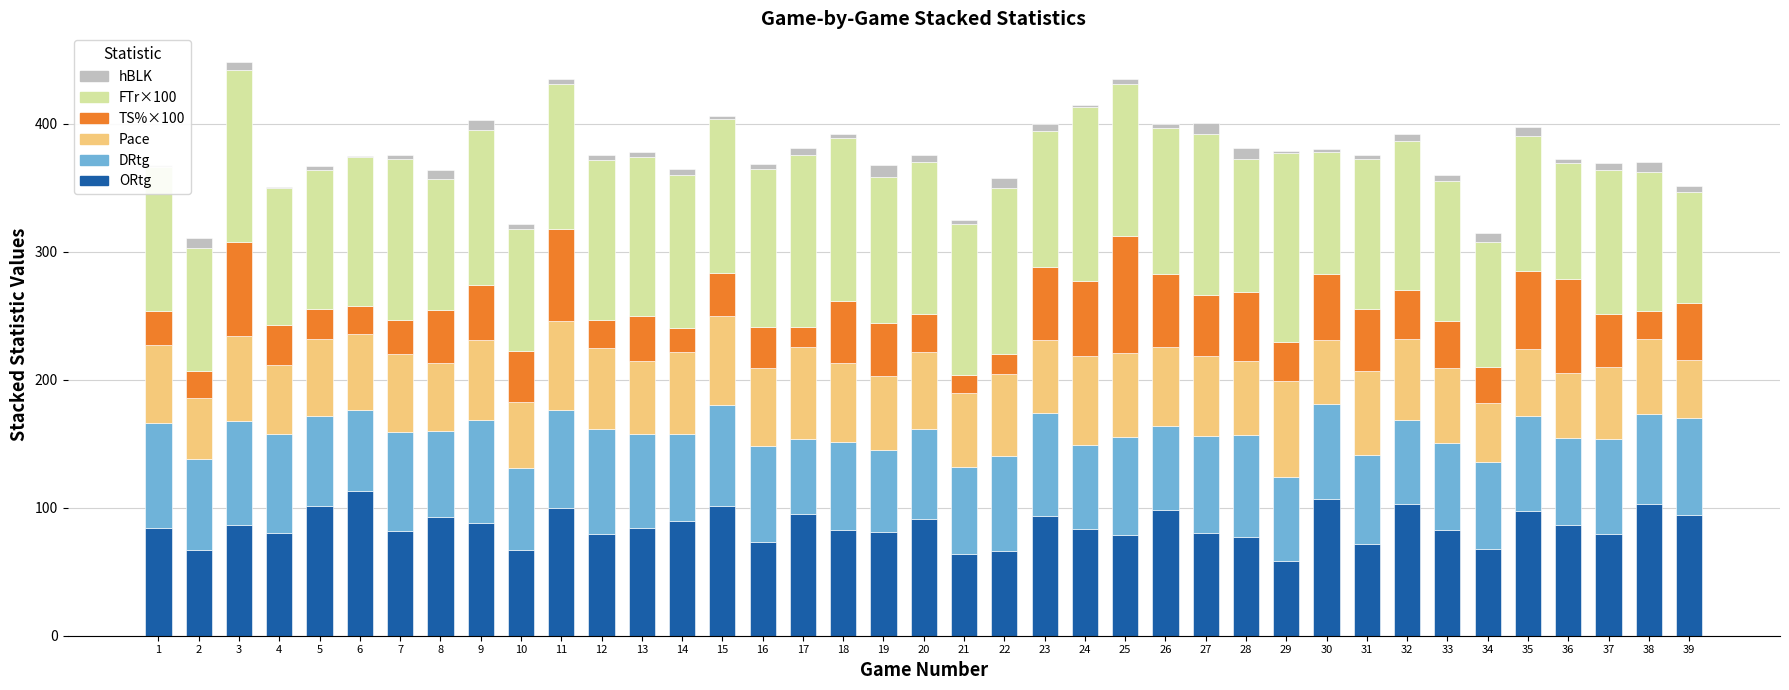

What is the highest value of the DRtg series?

112.7